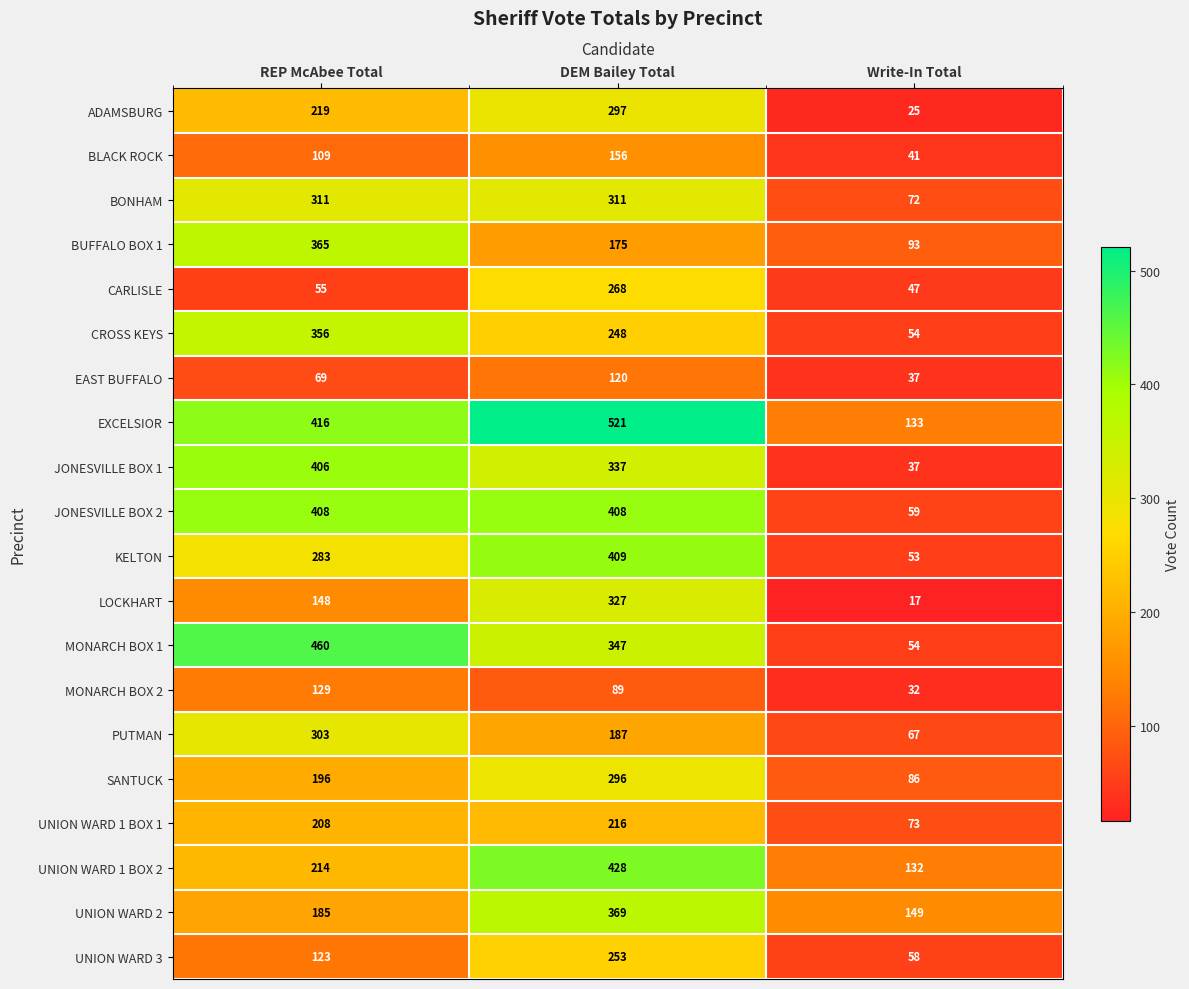

True or false: KELTON has a value of 176 at REP McAbee Total.

False